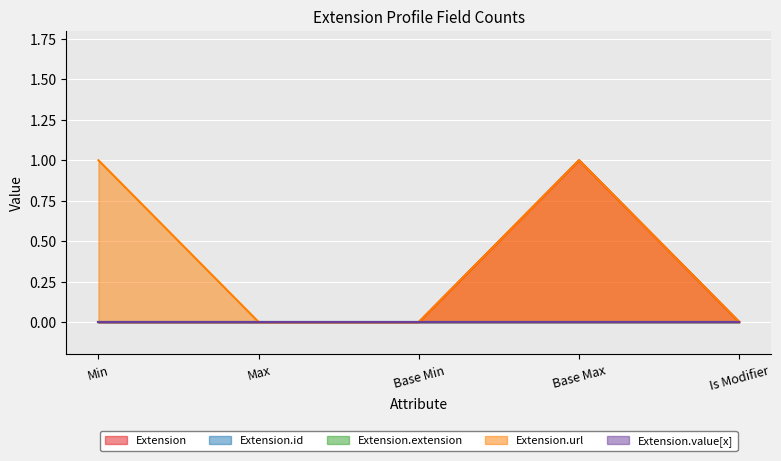

What is the label of the 2nd point from the left?

Max